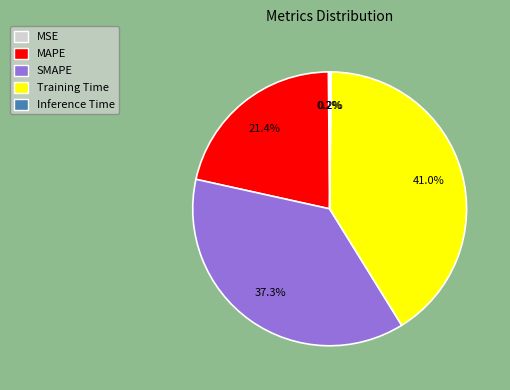

What percentage is the SMAPE slice, to the nearest percent?

37%